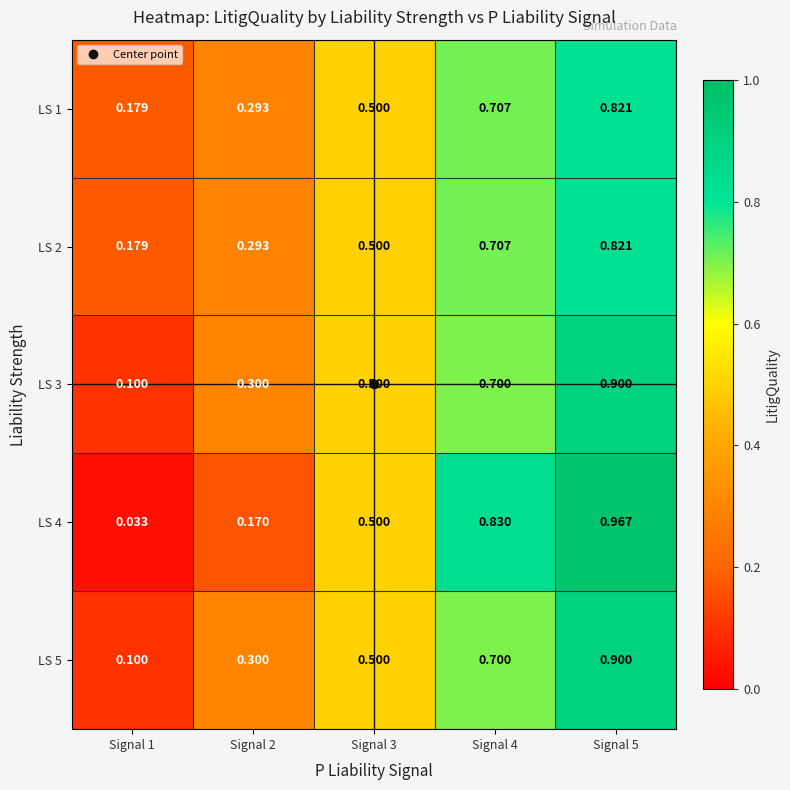

At which category is the sum across all series the highest?

Signal 5